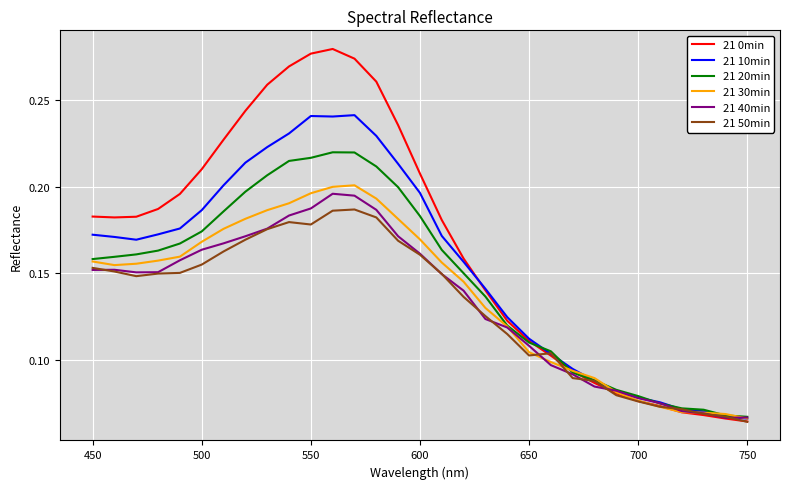

Which series has the largest total across all categories?

21 0min